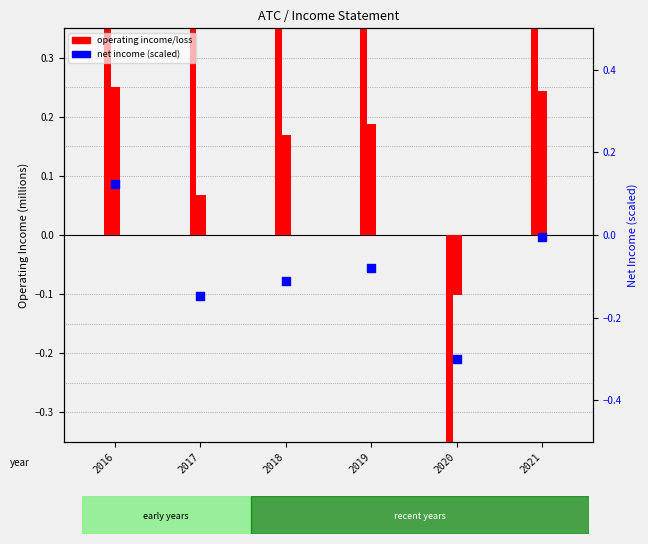

Is the value of Operating Income or Loss at 2019 greater than the value of Net Income (scaled) at 2018?

Yes